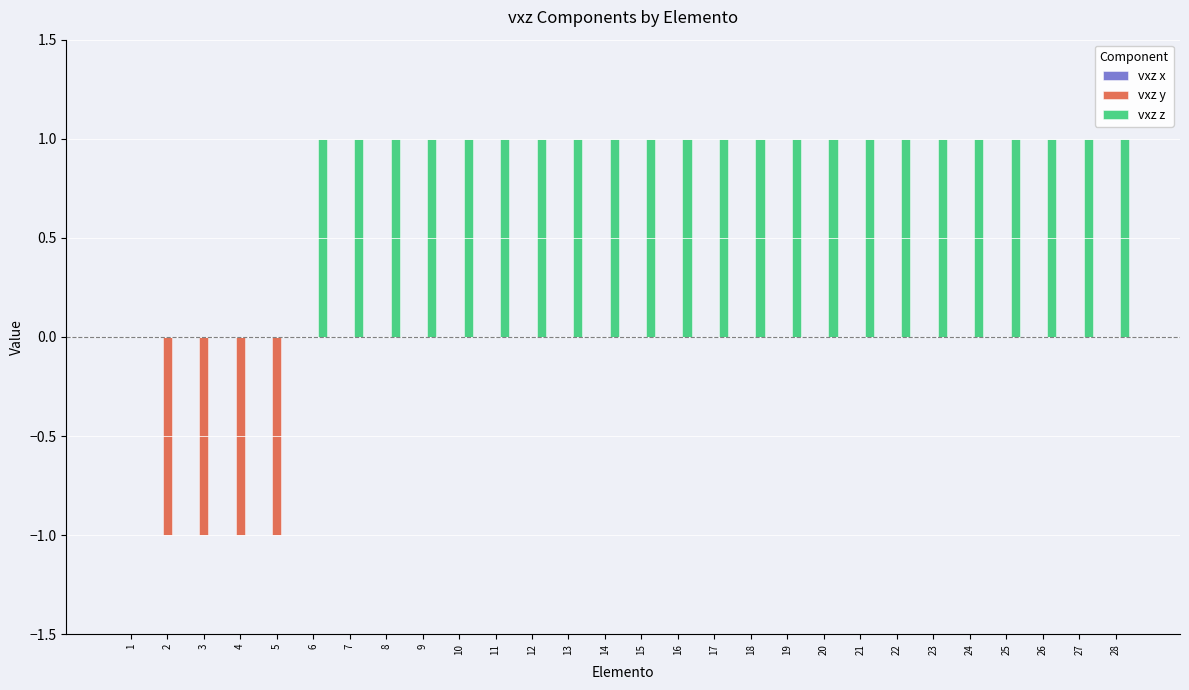

What is the sum of the vxz y values at 3 and 6?

-1